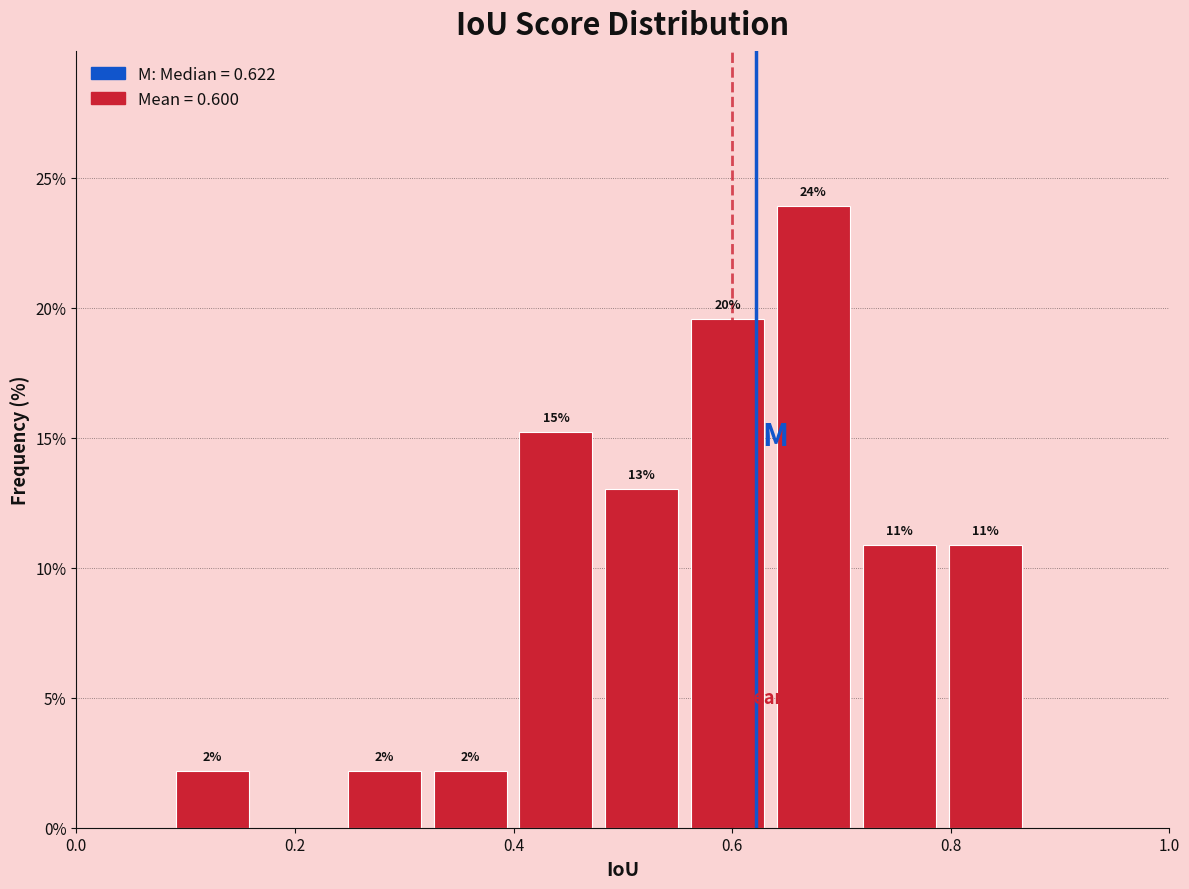

Around what value on the x-axis is the tallest bar? Give the approximate position of its centre, as read against the axis.

0.68